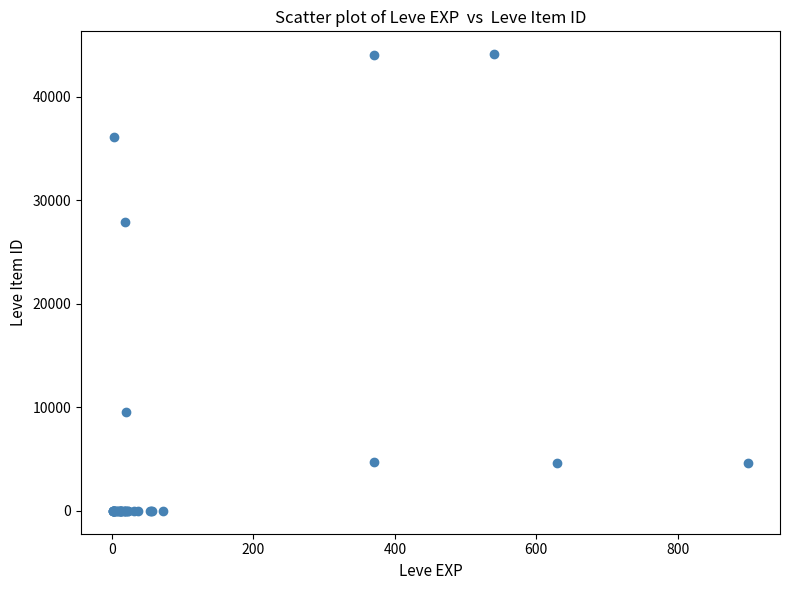

What Y value in the scatter plot is closest to 22048?

27884